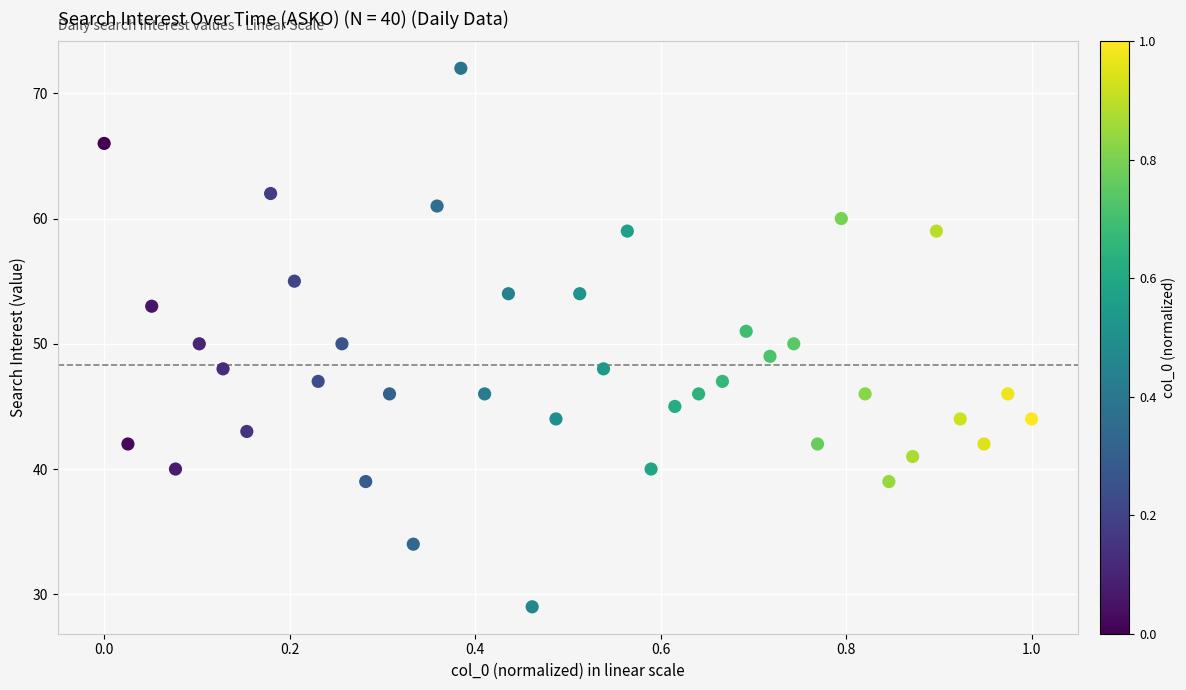

What is the range of Y values (max minus min)?

43